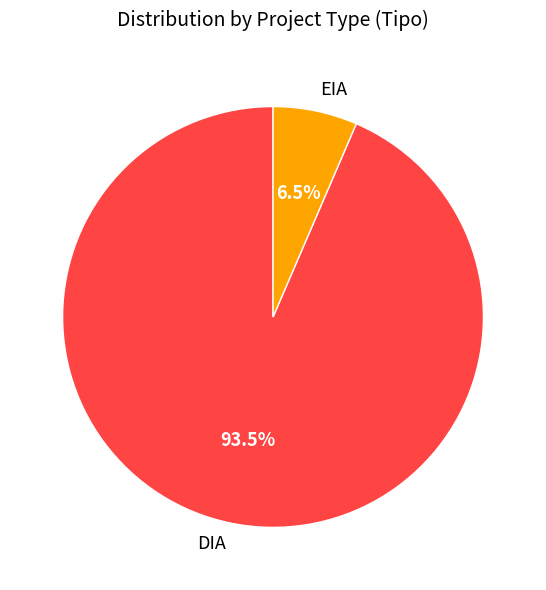

Does any single category account for the majority?

Yes